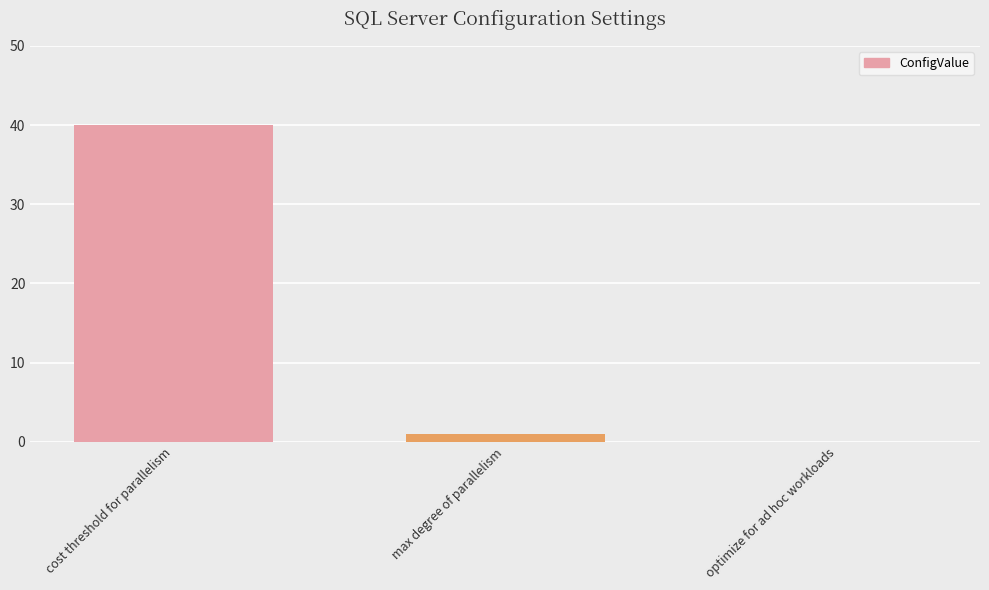

Which has a higher value, max degree of parallelism or cost threshold for parallelism?

cost threshold for parallelism